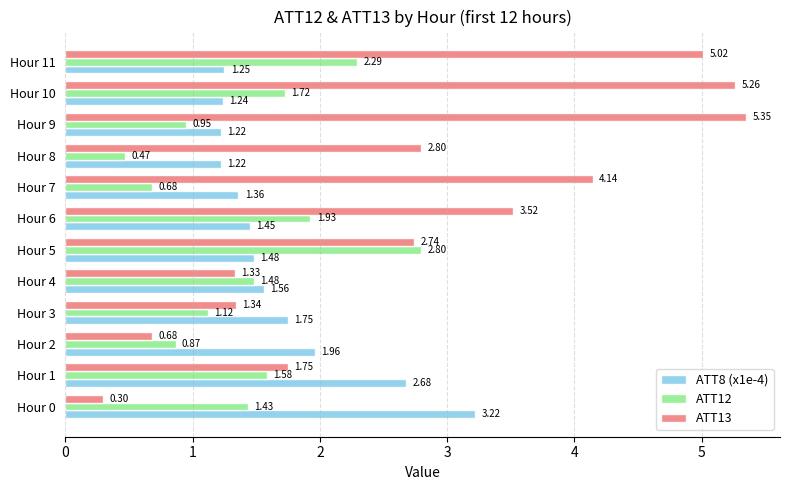

At which category is the sum across all series the highest?

Hour 11